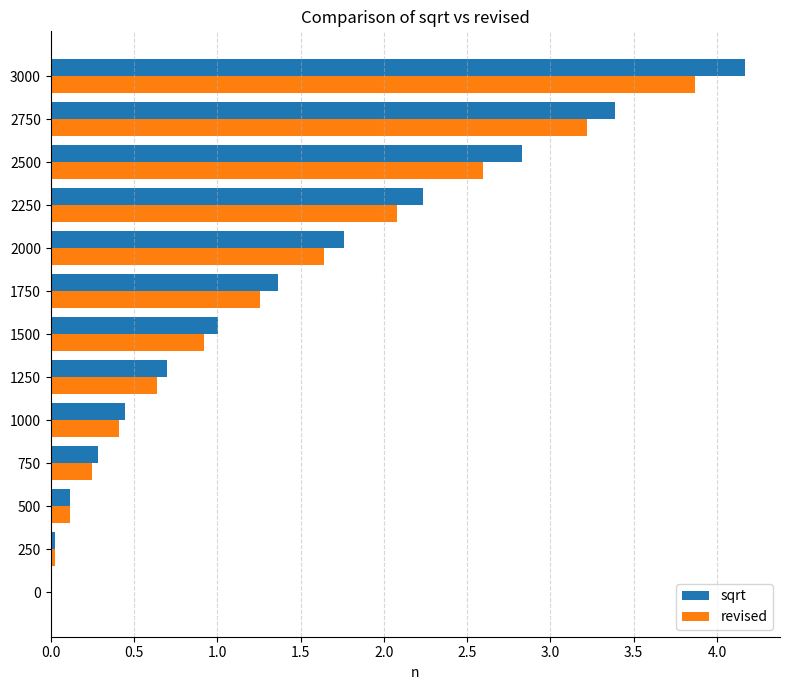

Is it true that sqrt equals 4.2 at 3000?

True